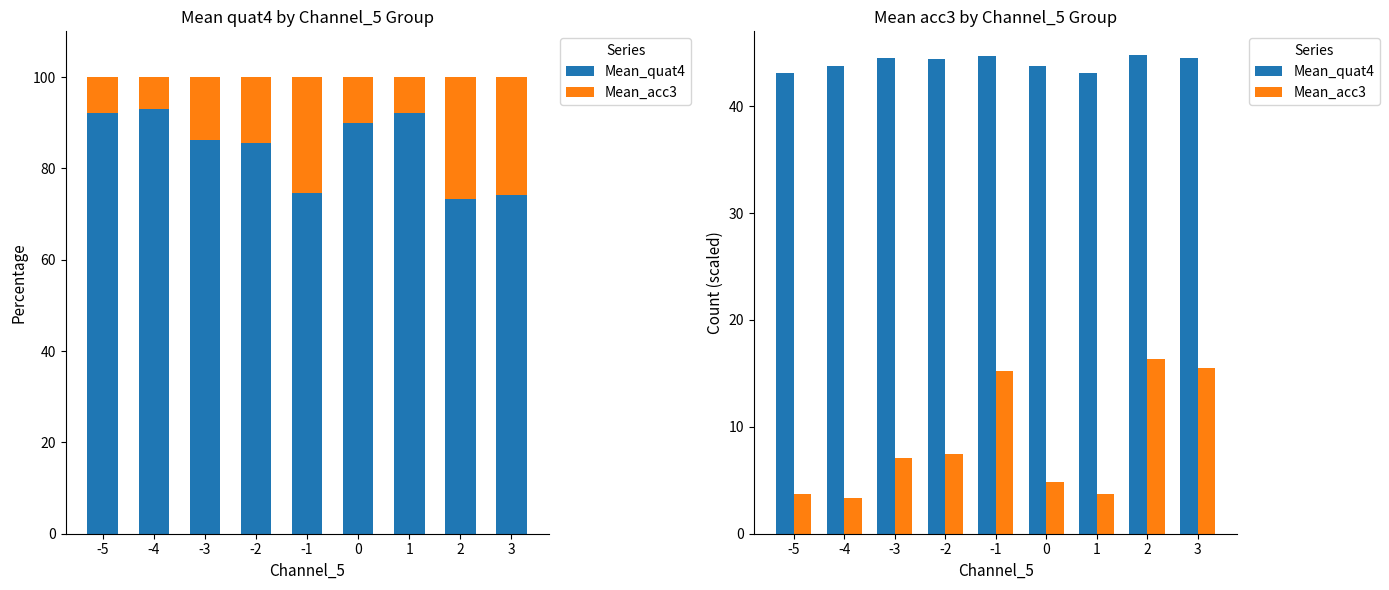

Which series has the largest total across all categories?

Mean_quat4